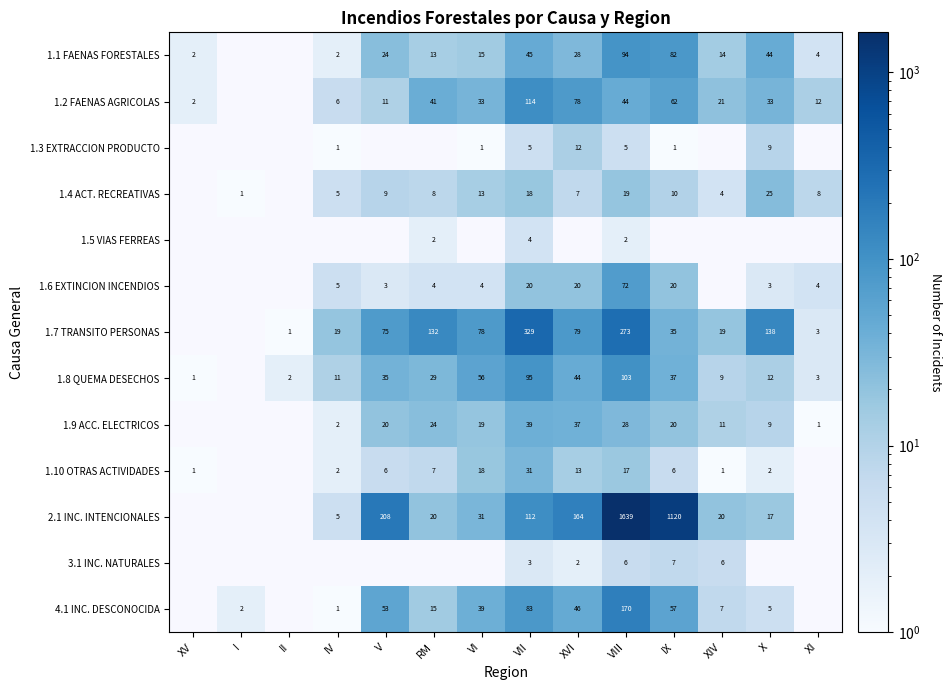

The 1.10 OTRAS ACTIVIDADES series shows 1 at XIV. True or false?

True